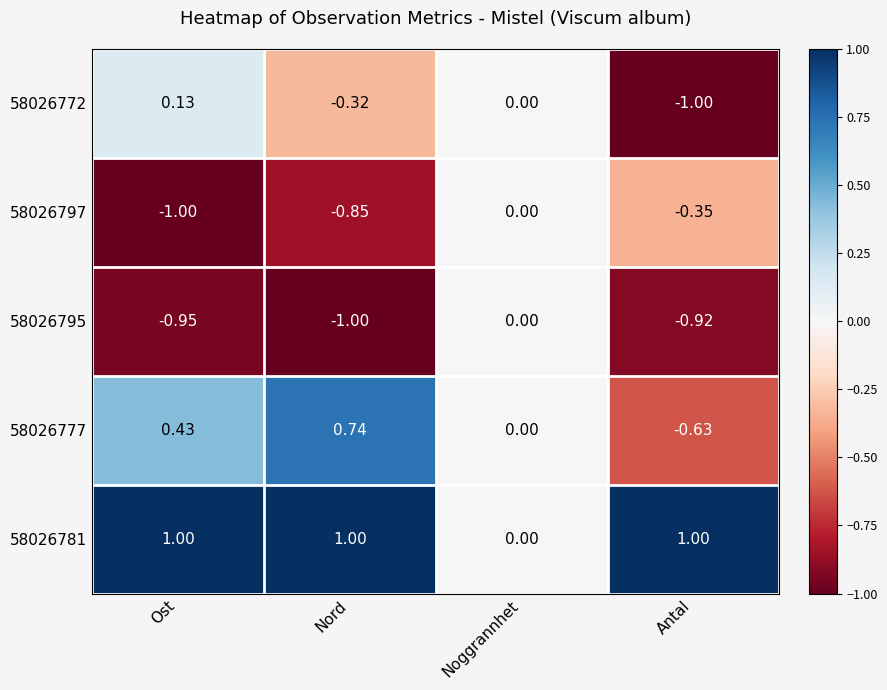

At which category is the sum across all series the highest?

Noggrannhet